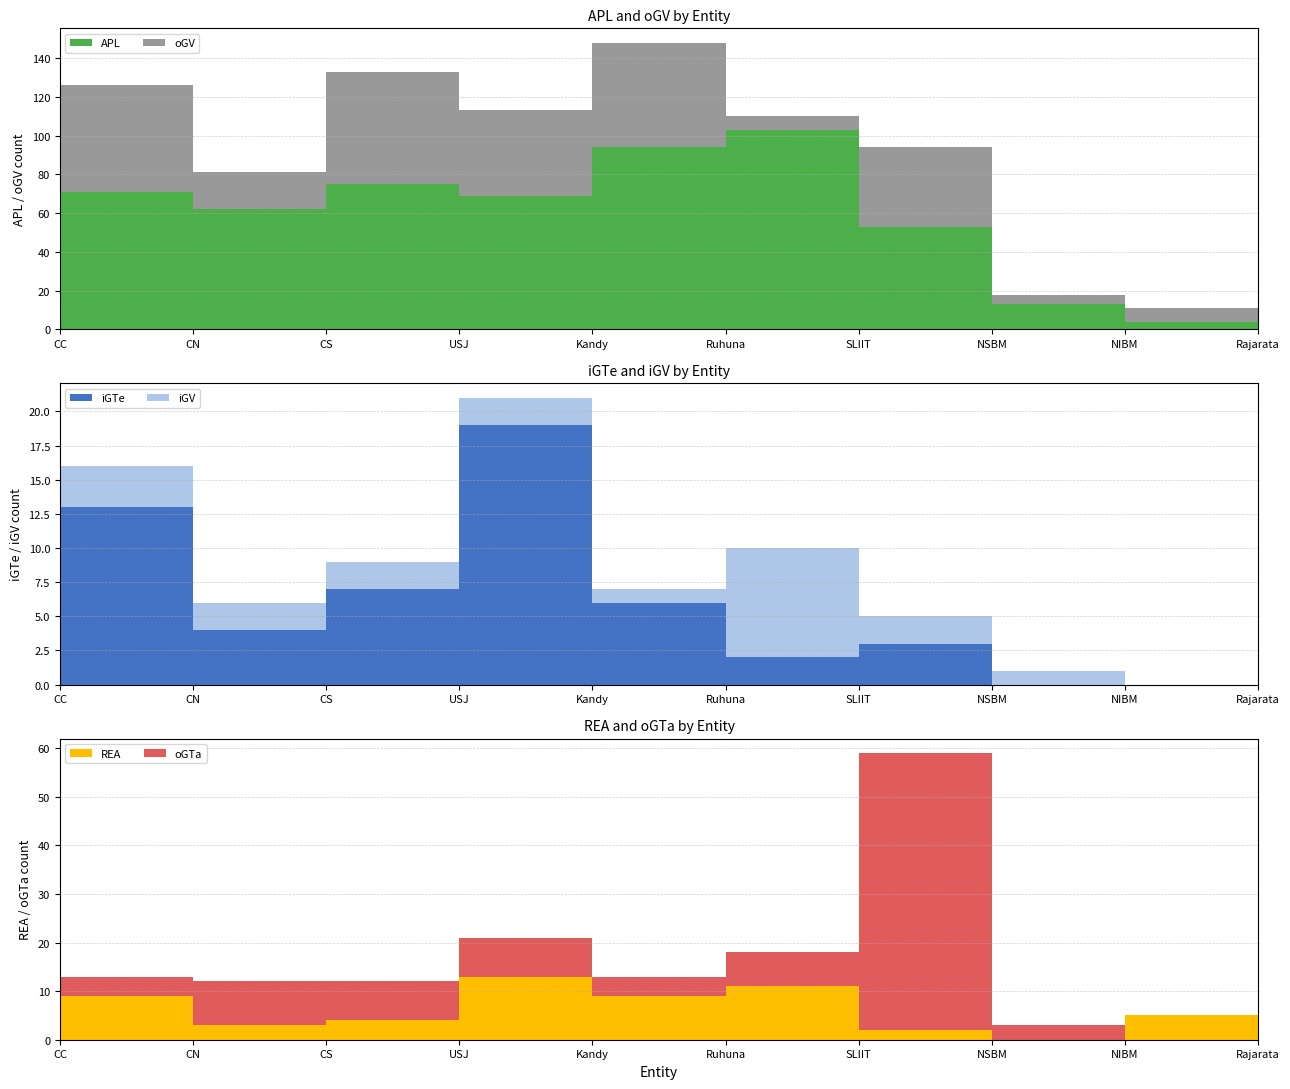

Reading left to right, list all the values displayed in this chart.

APL: 71	62	75	69	94	103	53	13	4	6
oGV: 55	19	58	44	54	7	41	5	7	14
iGTe: 13	4	7	19	6	2	3	0	0	1
iGV: 3	2	2	2	1	8	2	1	0	0
REA: 9	3	4	13	9	11	2	0	5	0
oGTa: 4	9	8	8	4	7	57	3	0	0